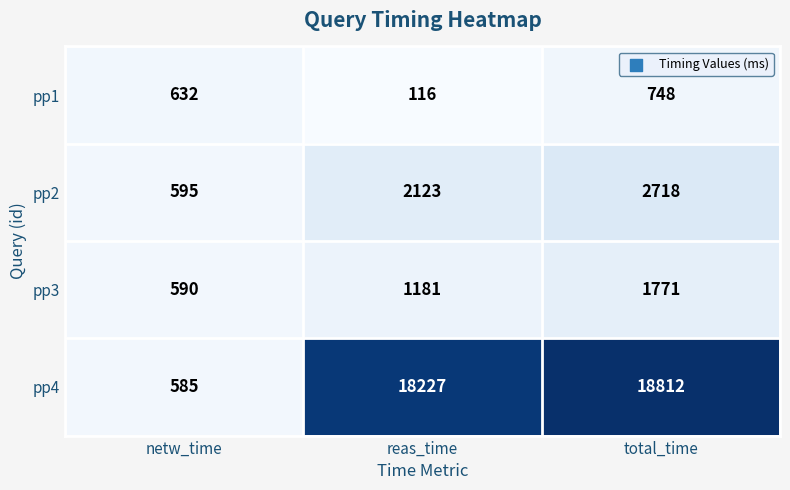

At how many categories does at least one series exceed 1989?

2